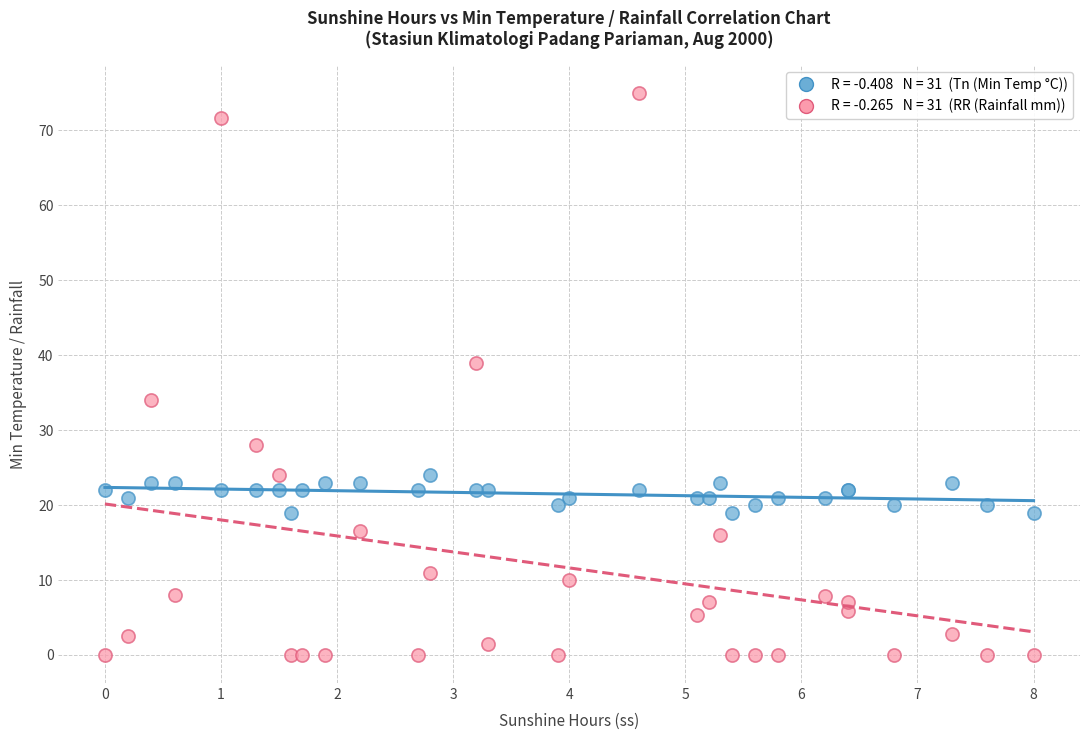

Across all series, what Y value is closest to 37?

39.0